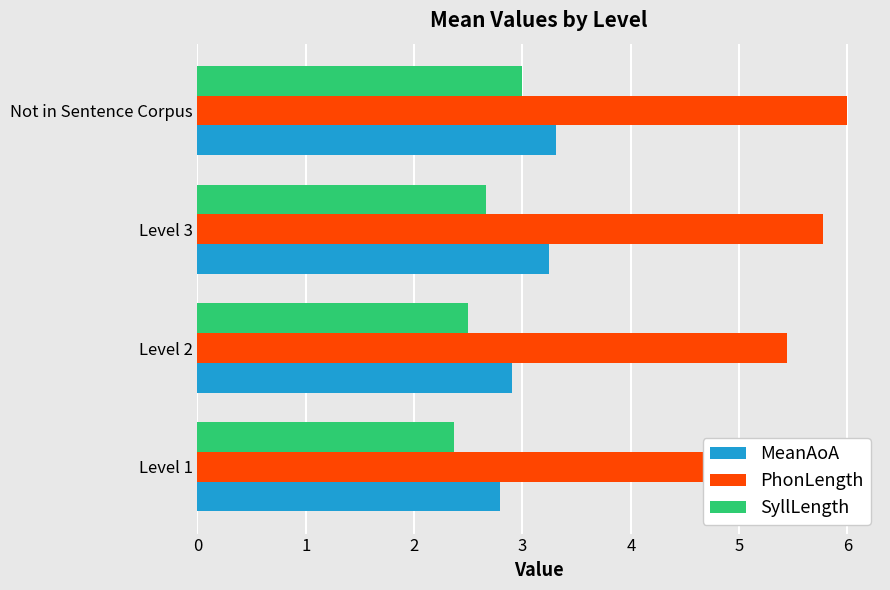

Does the chart contain any negative values?

No